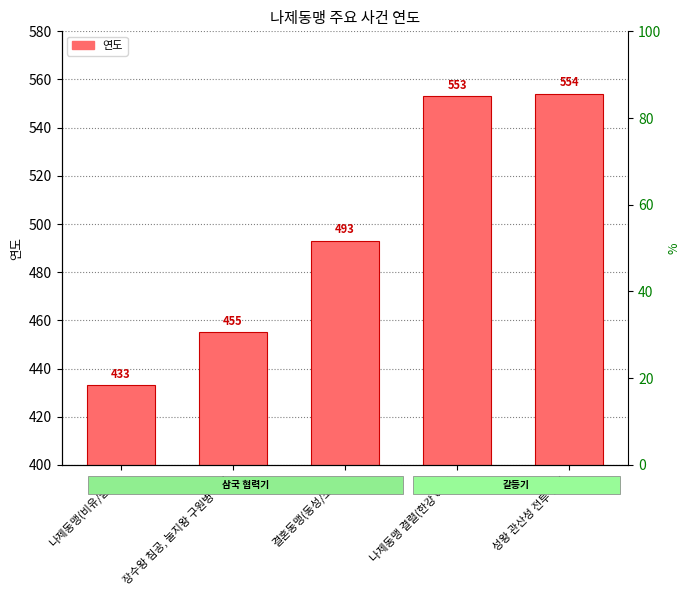

The chart shows a value of 671 at 장수왕 침공, 눌지왕 구원병 파견. True or false?

False